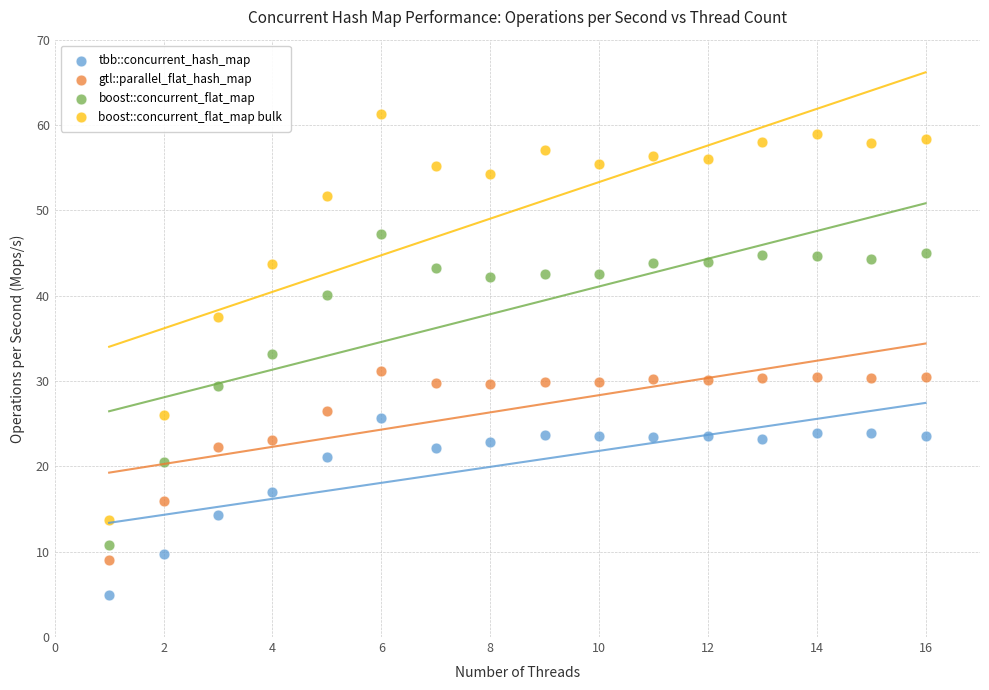

What are all the series names shown in the legend?

tbb::concurrent_hash_map, gtl::parallel_flat_hash_map, boost::concurrent_flat_map, boost::concurrent_flat_map bulk